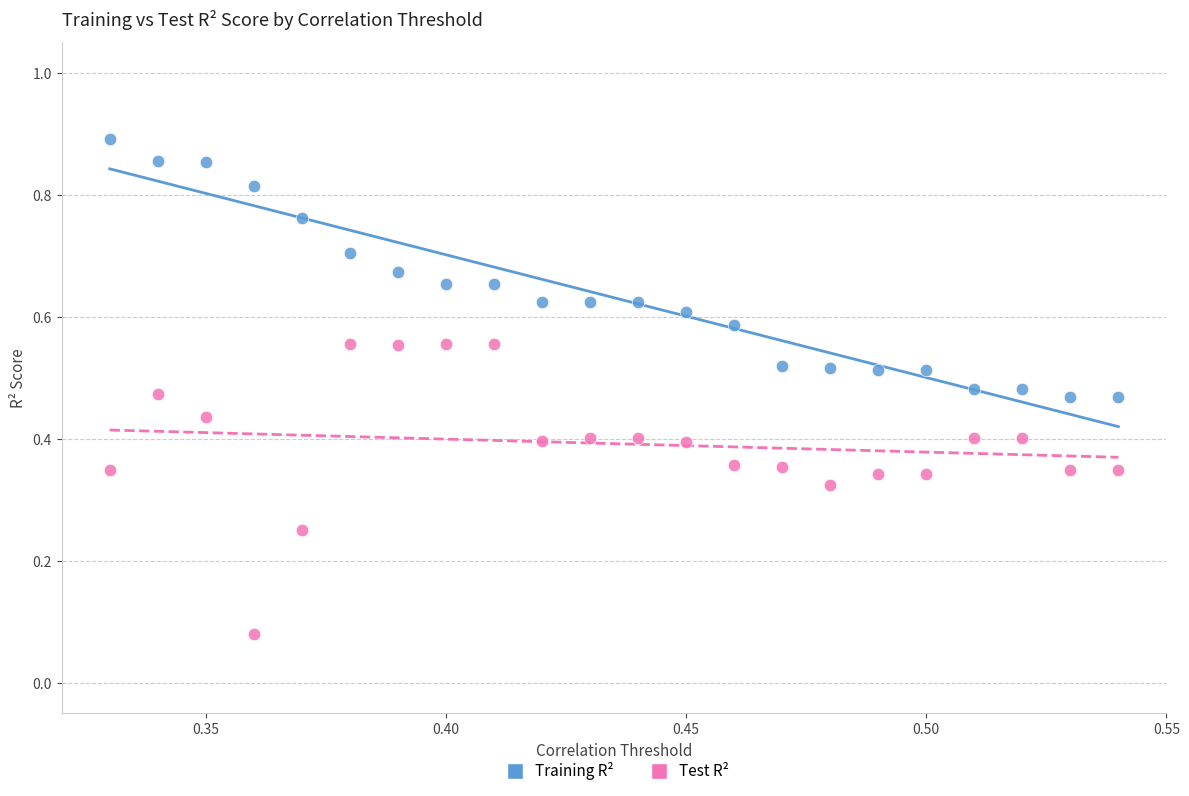

How many points are shown in the scatter plot?

44